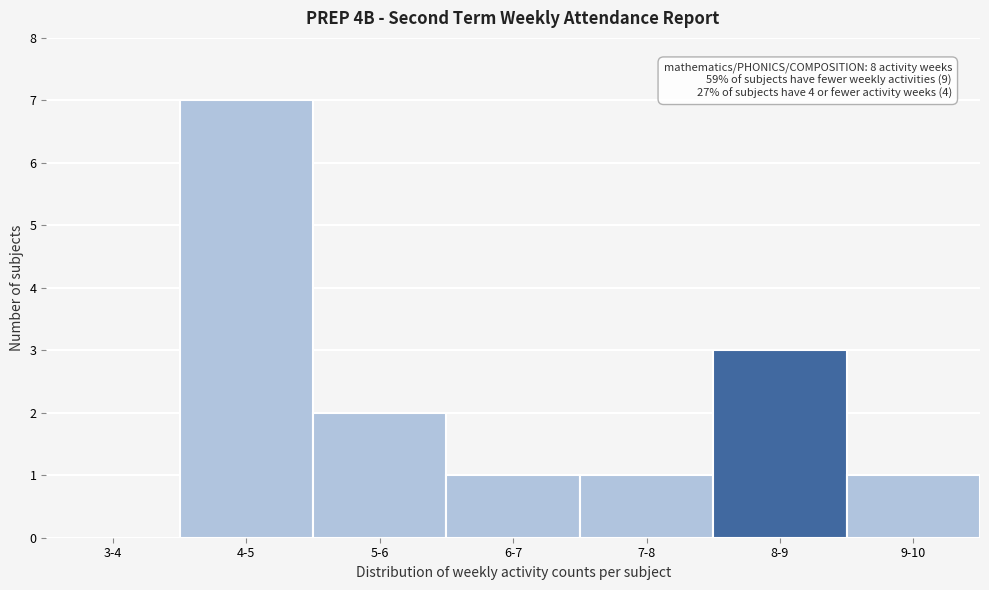

Reading right to left, transcribe all the data shown in this chart.

9-10=1	8-9=3	7-8=1	6-7=1	5-6=2	4-5=7	3-4=0